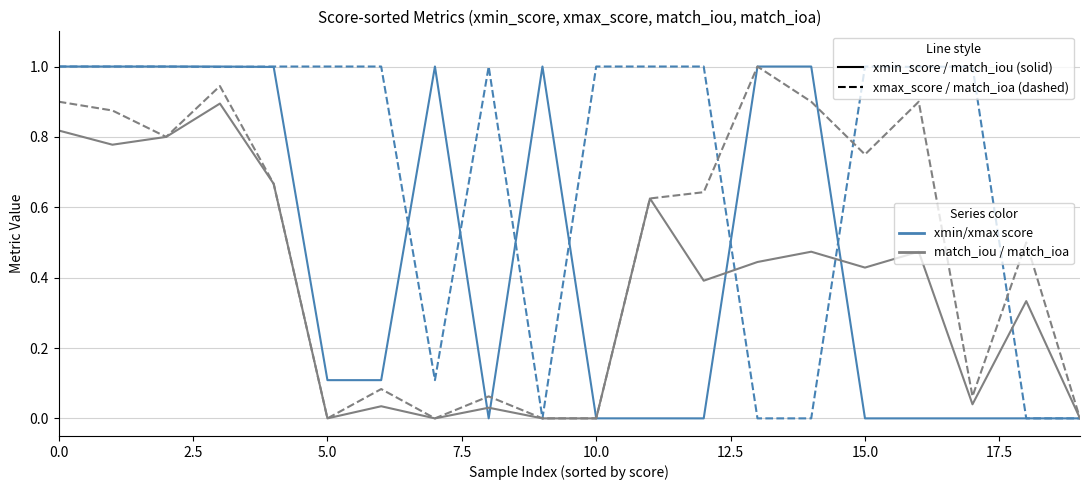

Does the chart have visible grid lines?

Yes